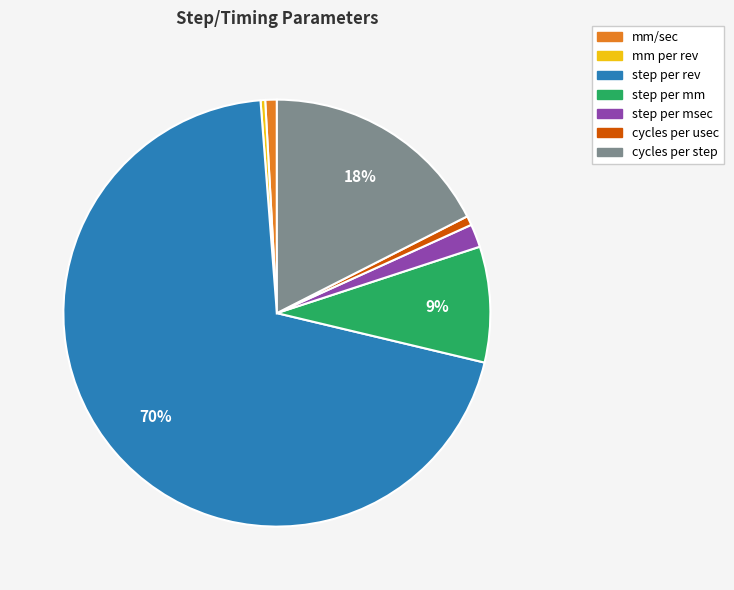

Is there any slice that represents more than half of the pie?

Yes